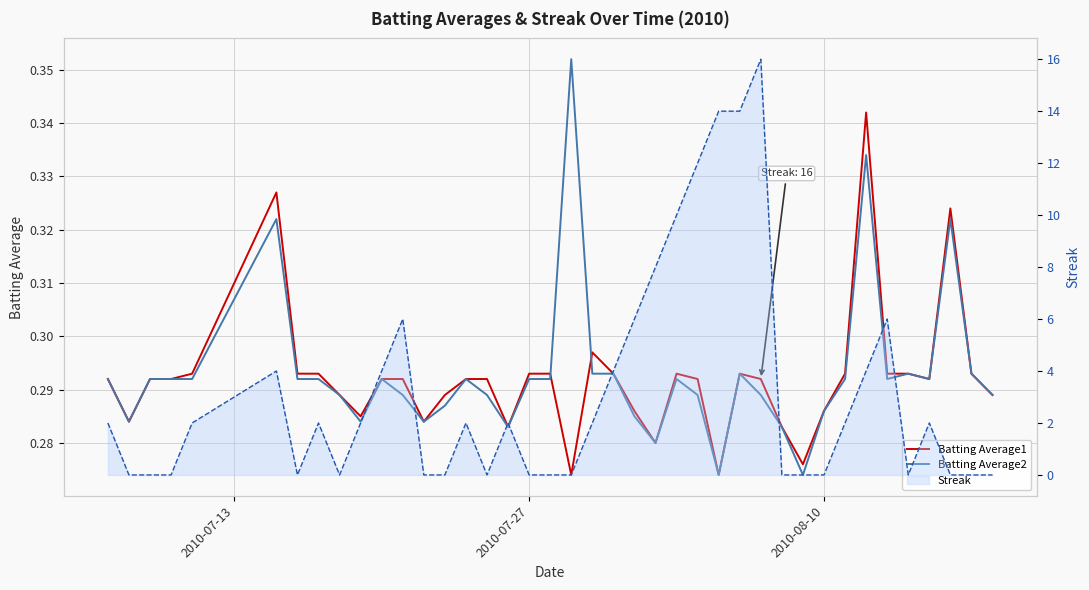

Count the Batting Average1 values in the range 0 to 1.

40